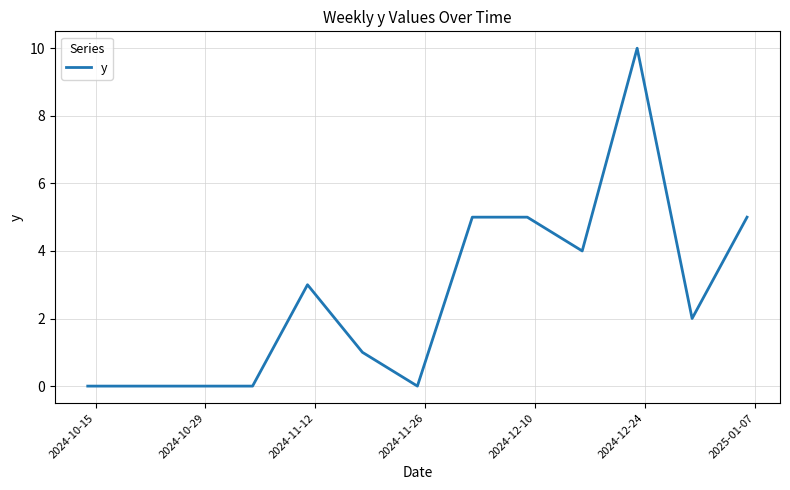

Reading right to left, extract all data points from this chart.

5	2	10	4	5	5	0	1	3	0	0	0	0